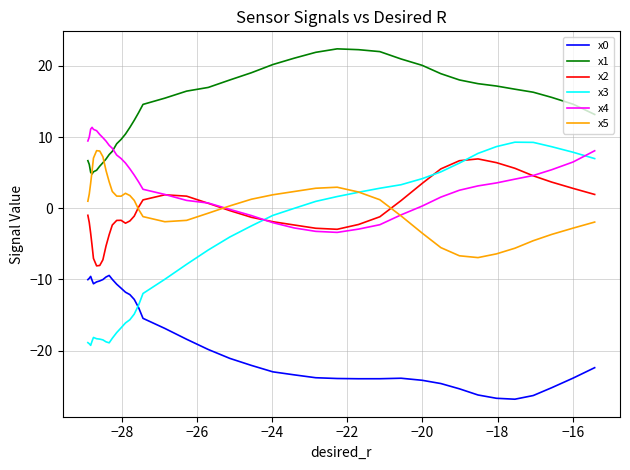

Is the value of x5 at 39 greater than the value of x3 at 19?

Yes